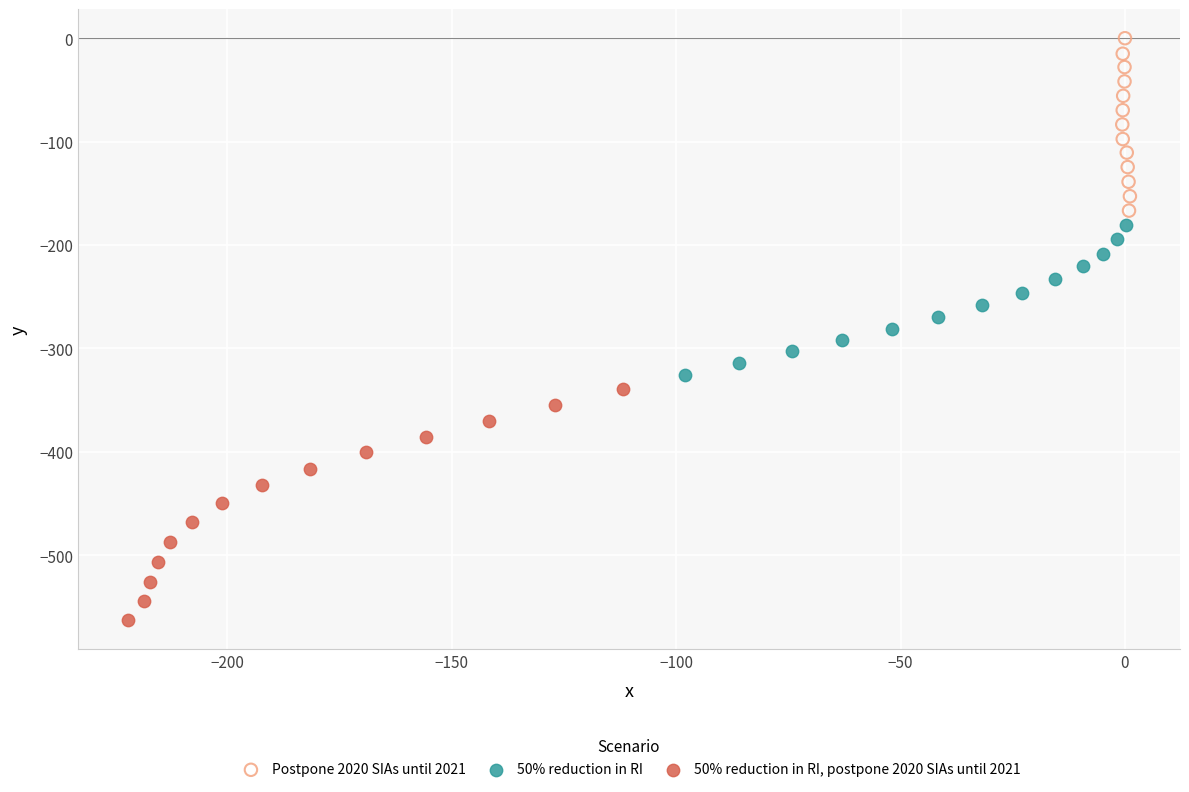

Which series reaches the maximum Y coordinate?

Postpone 2020 SIAs until 2021